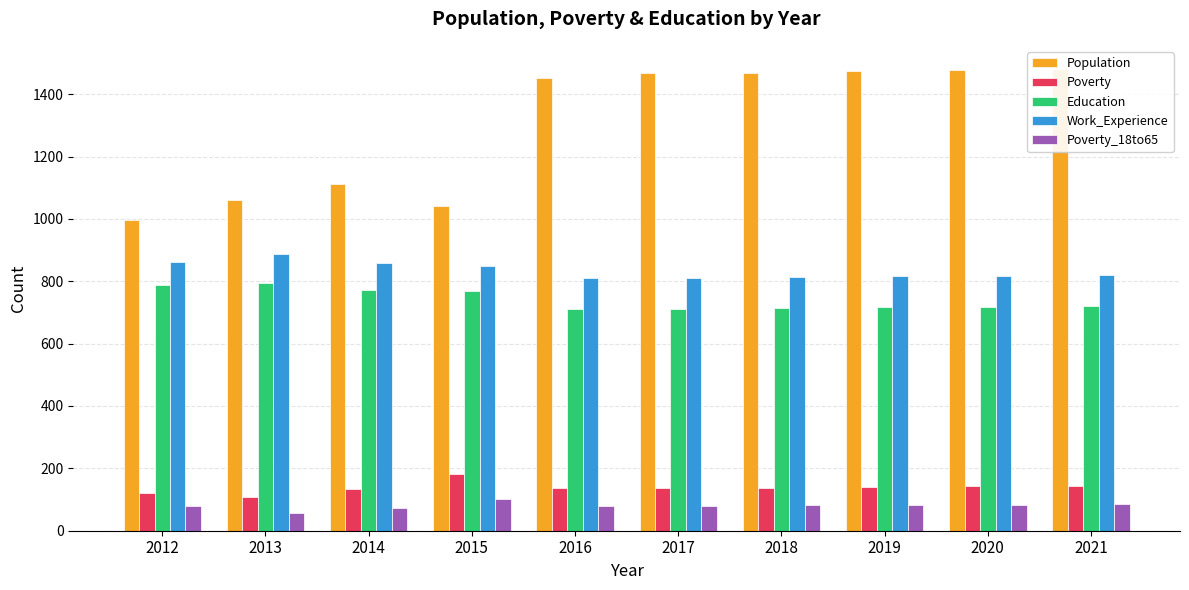

What is the highest value of the Population series?

1481